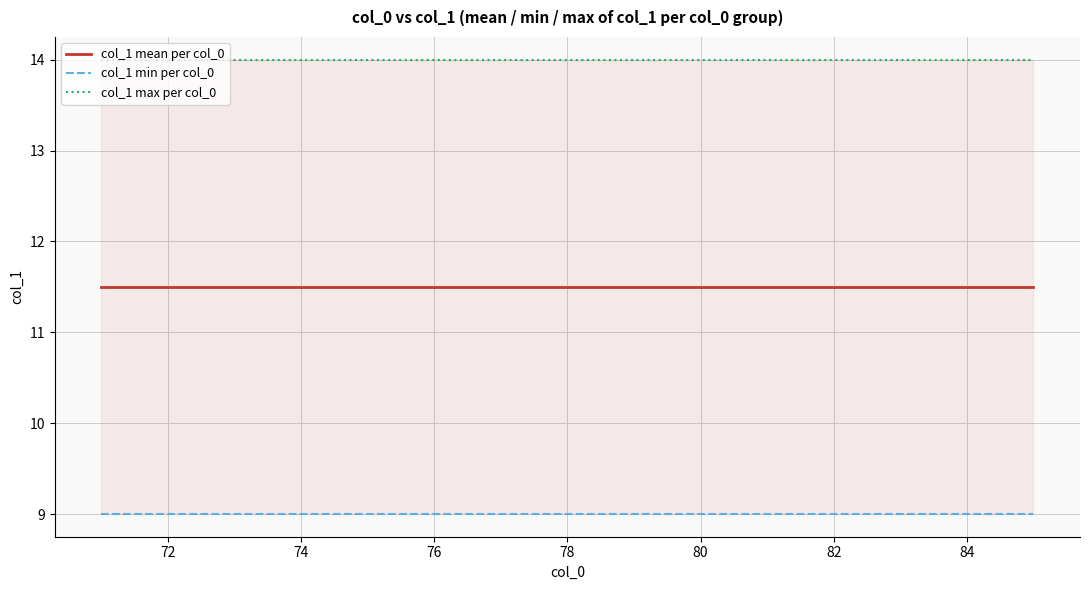

What position from the right is 74?

12